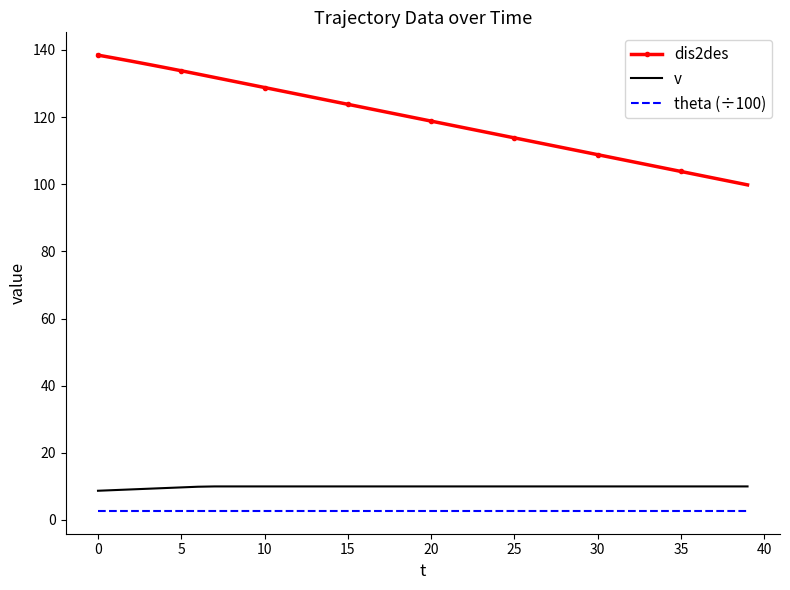

Which series has the largest total across all categories?

dis2des